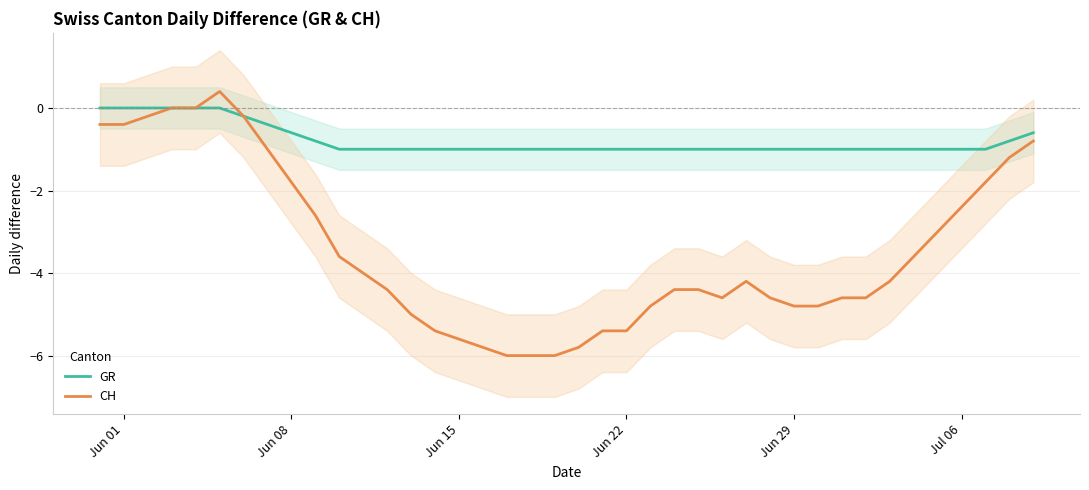

What is the lowest value of the GR series?

-1.0